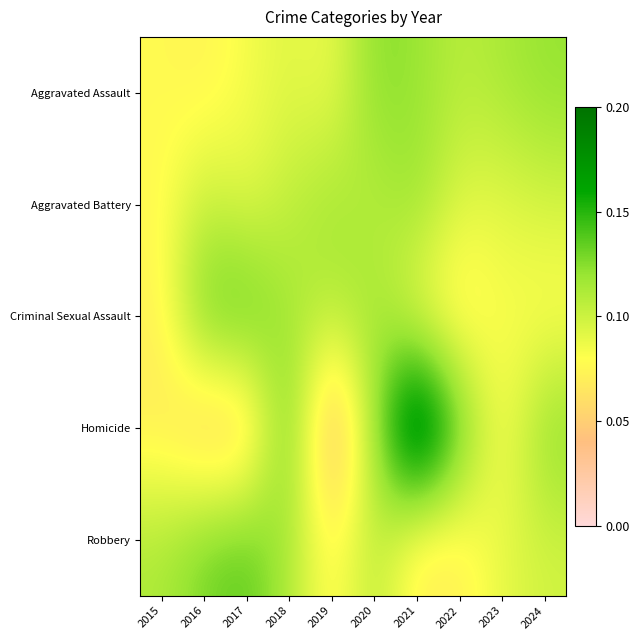

Rank the series at 2019 from lowest to highest value.

Homicide, Robbery, Aggravated Assault, Criminal Sexual Assault, Aggravated Battery